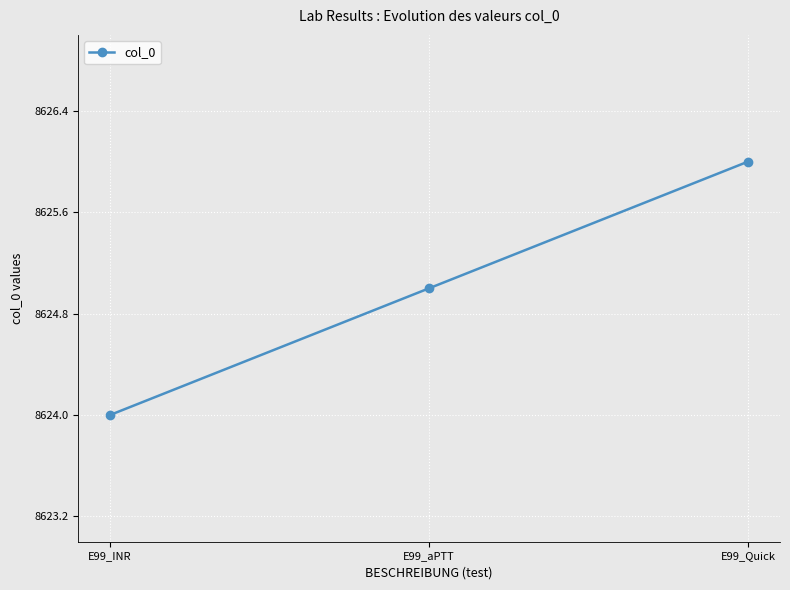

The value at E99_aPTT is 2834. True or false?

False